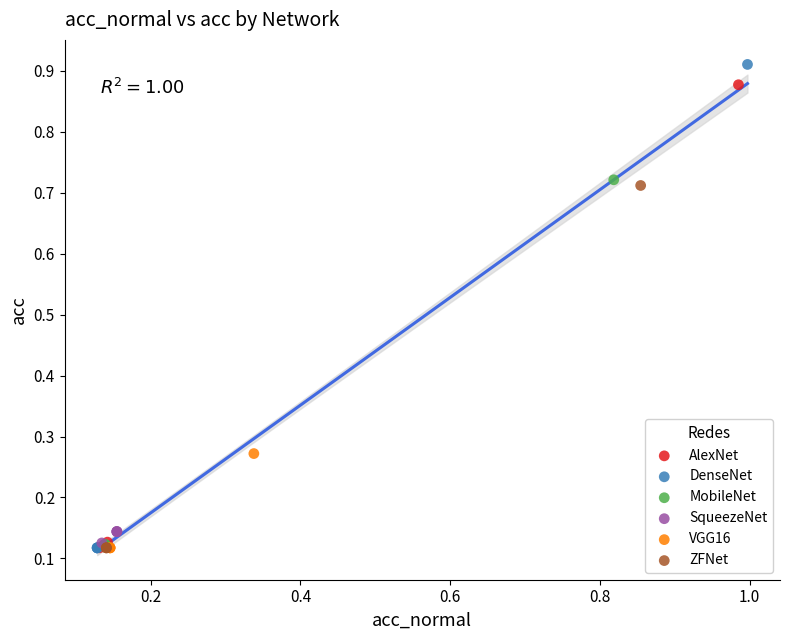

Which series has the widest spread of Y values?

DenseNet